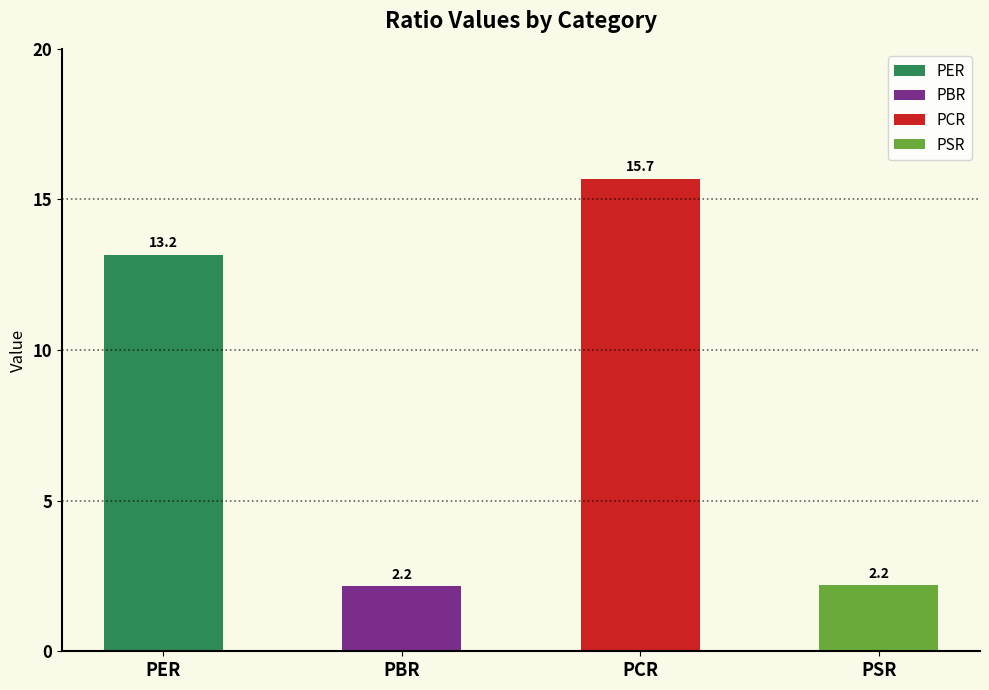

Rank the categories by value from highest to lowest.

PCR, PER, PSR, PBR